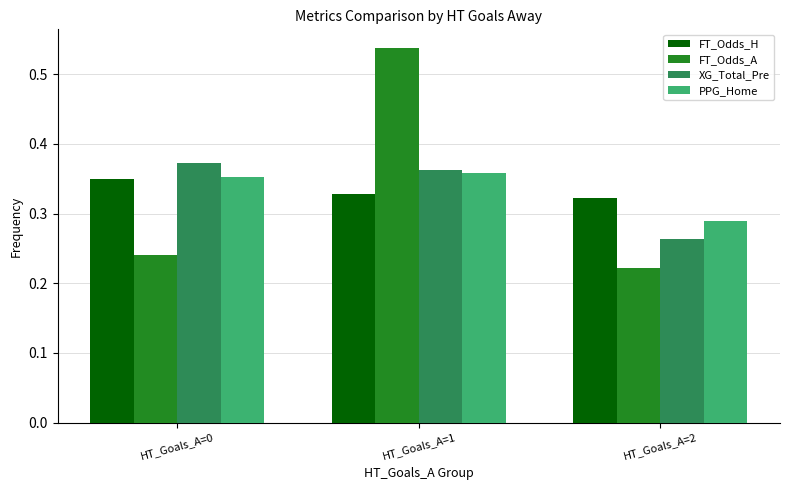

Is the value of PPG_Home at HT_Goals_A=1 greater than the value of FT_Odds_H at HT_Goals_A=1?

Yes